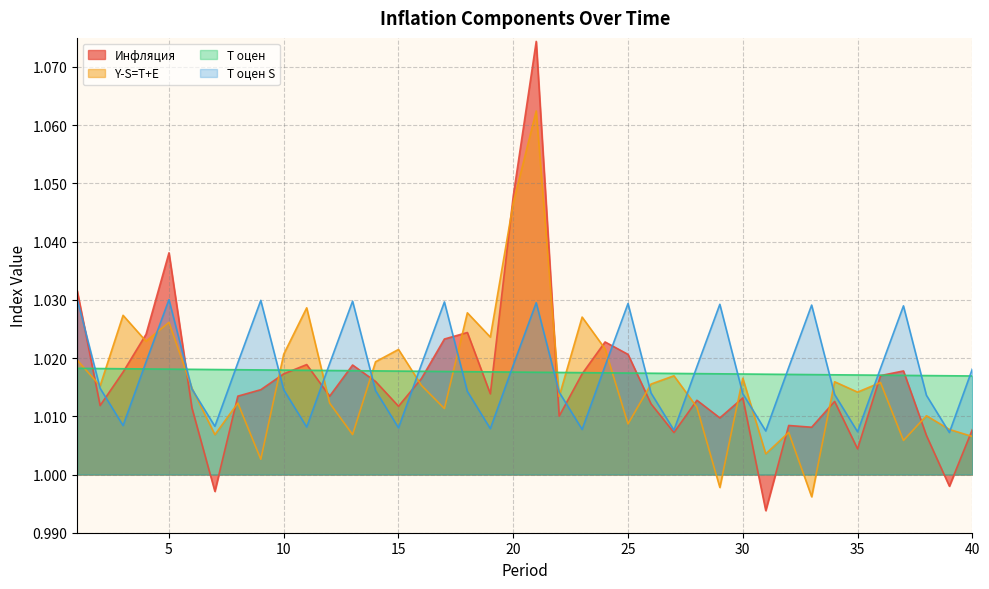

True or false: Инфляция has a value of 1.5 at 12.

False